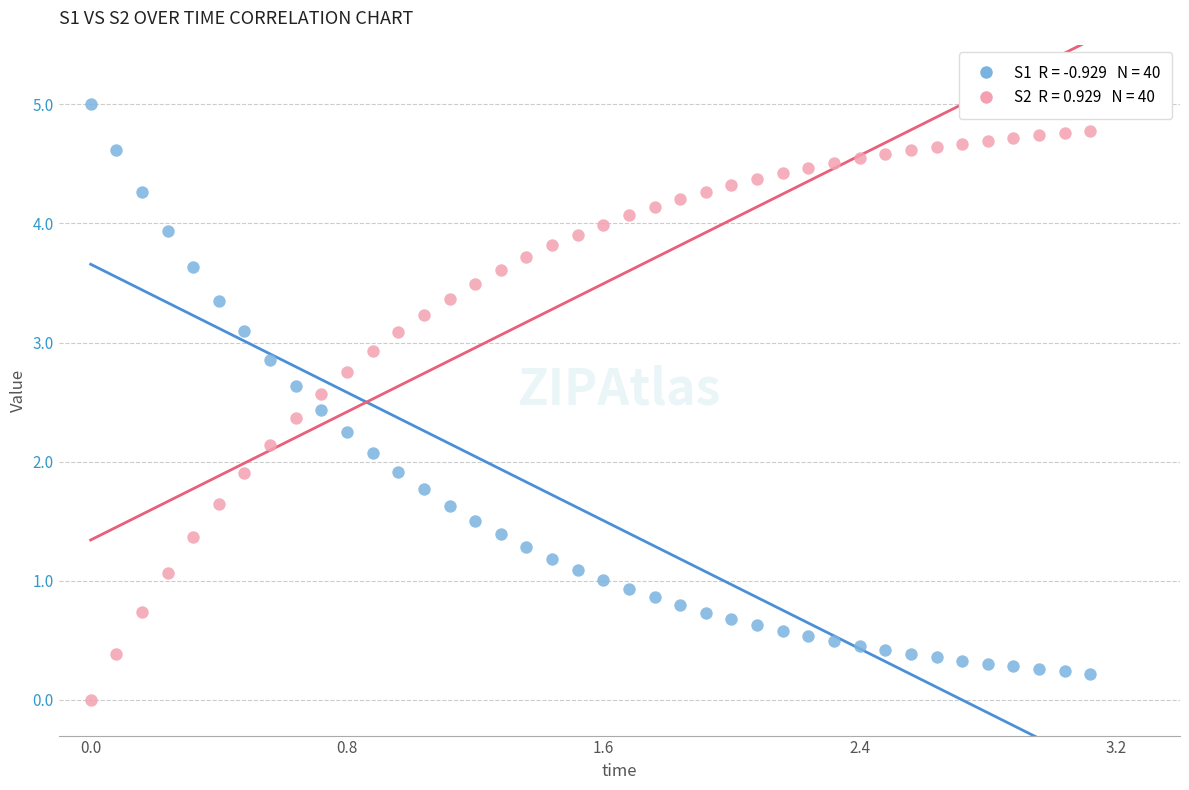

Across all data points, what is the range of Y values (max minus min)?

5.0